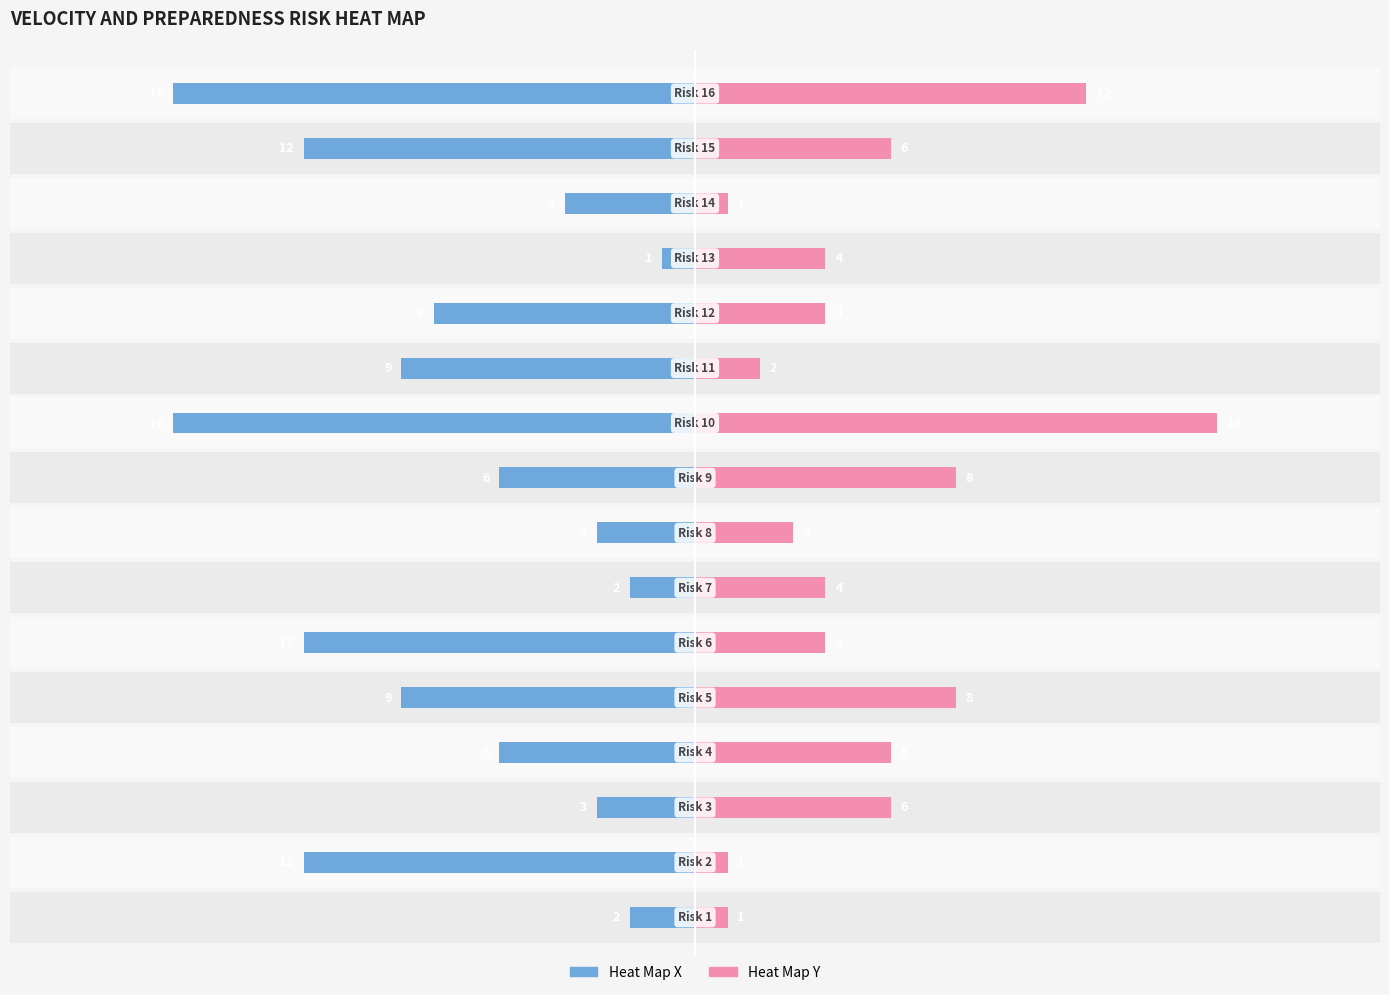

How many categories are shown in the chart?

16